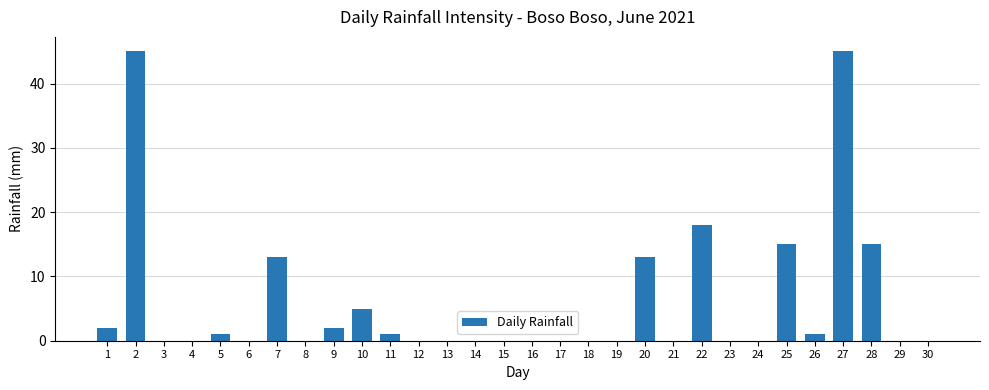

What is the greatest value displayed?

45